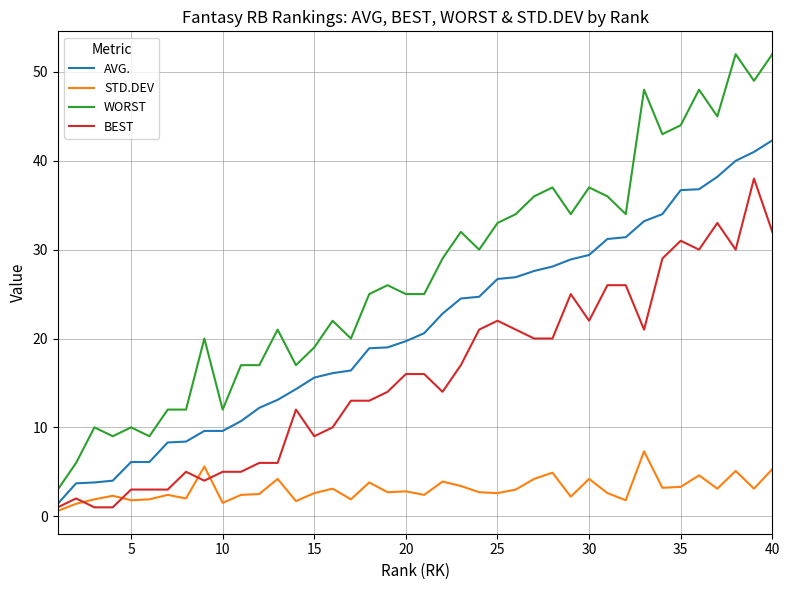

Rank the series by their maximum value, from highest to lowest.

WORST, AVG., BEST, STD.DEV